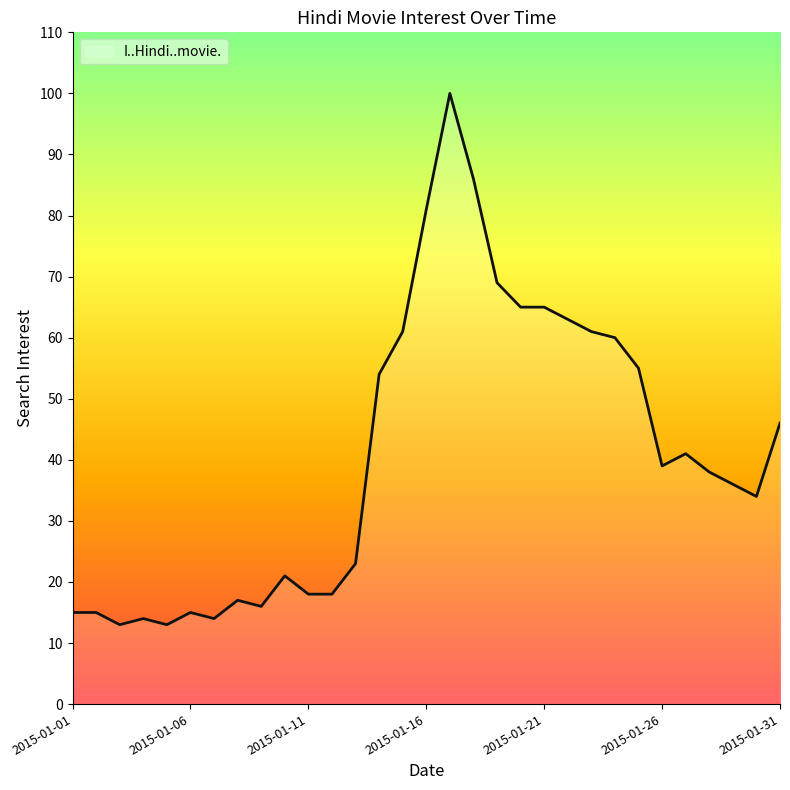

What is the maximum value shown in the chart?

100